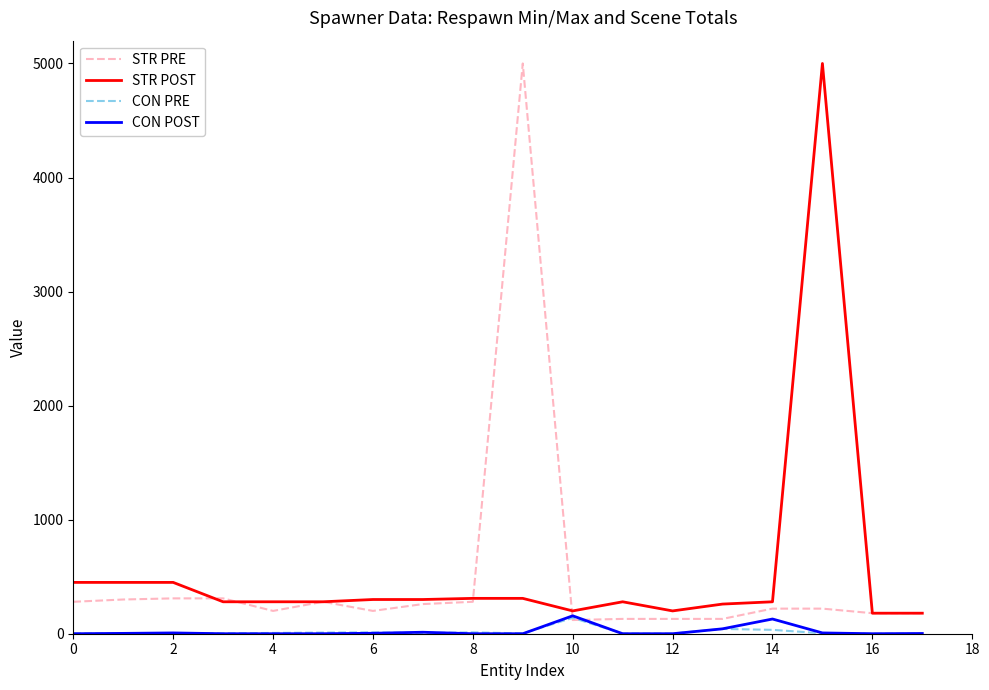

What is the greatest value displayed?

5000